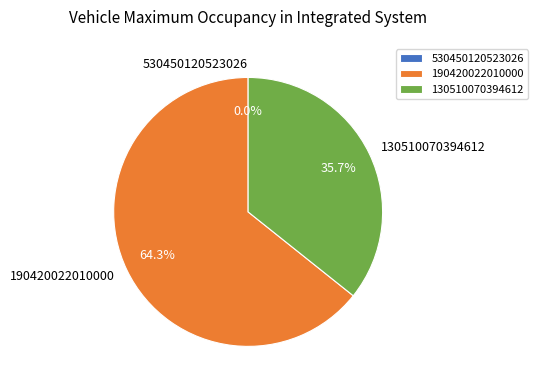

Rank the categories by value from highest to lowest.

190420022010000, 130510070394612, 530450120523026